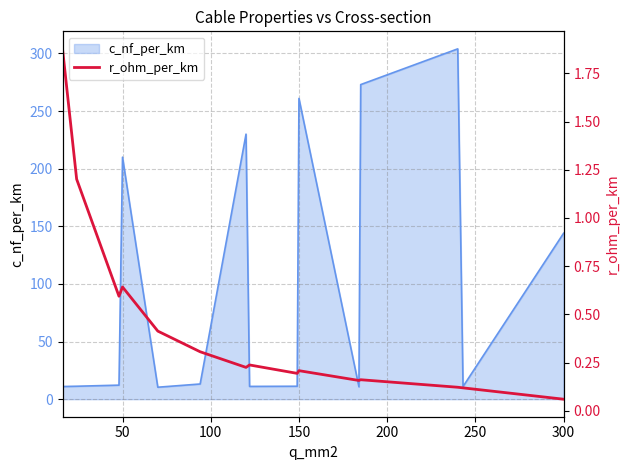

Reading left to right, what are all the values shown in this chart?

1.9	1.2	0.6	0.6	0.4	0.3	0.2	0.2	0.2	0.2	0.2	0.2	0.1	0.1	0.1